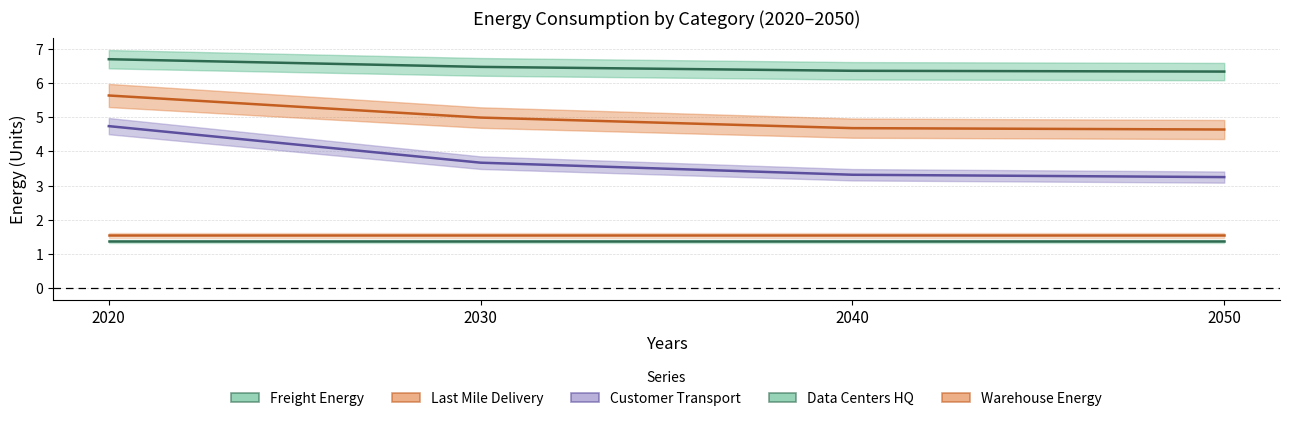

At which label is Data_Centers_HQ closest to 1?

2020